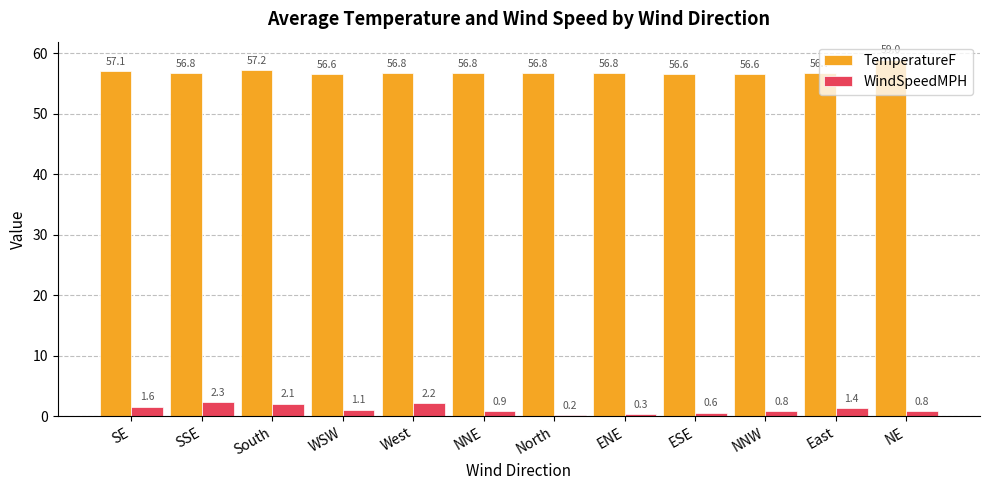

The TemperatureF series shows 12.9 at ESE. True or false?

False